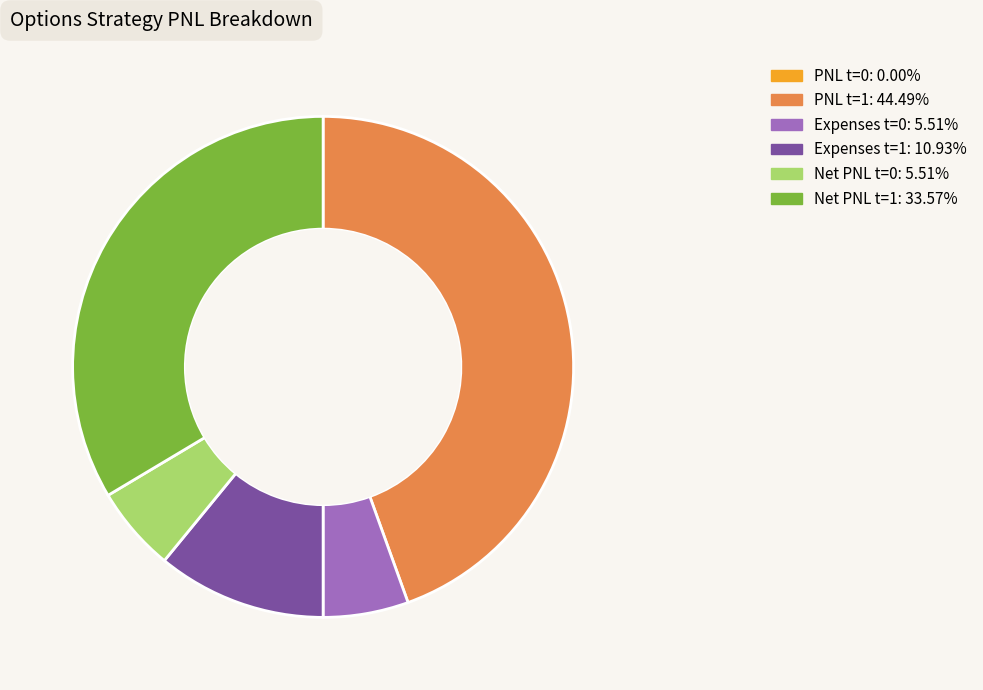

Is there any slice that represents more than half of the pie?

No